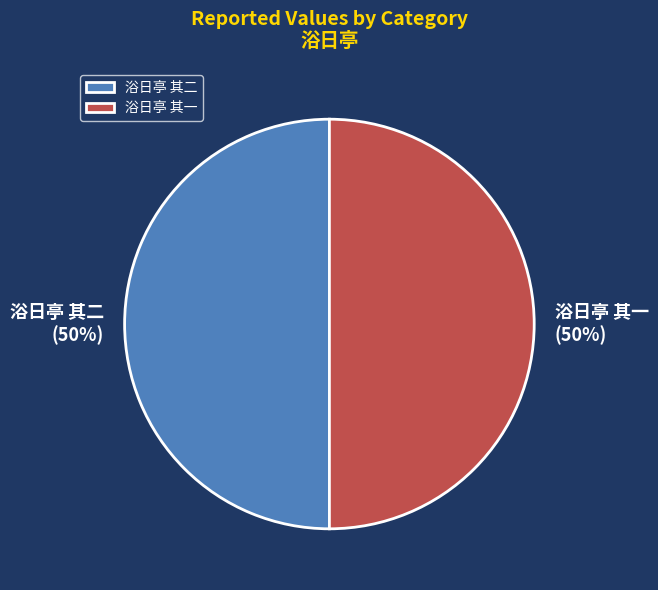

Count the number of slices in the pie.

2